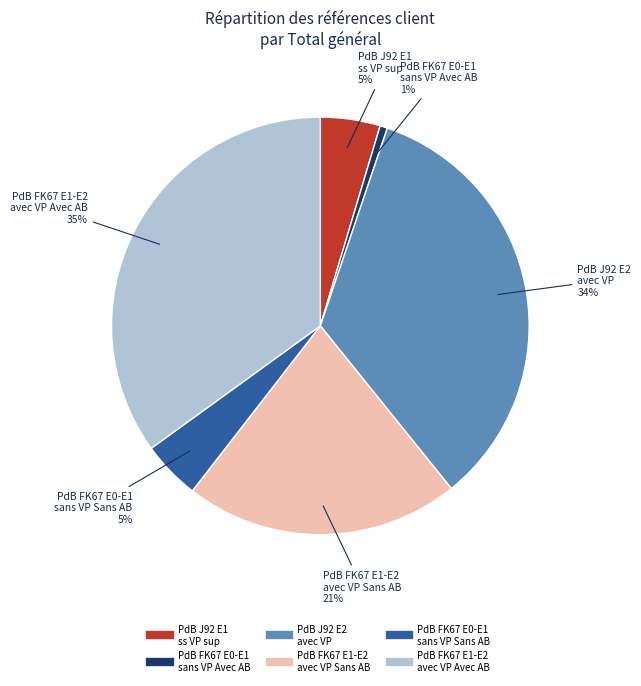

Does any single category account for the majority?

No